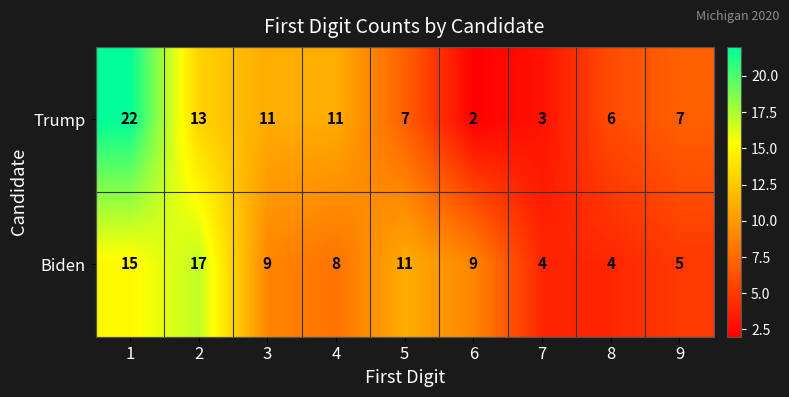

What is the smallest value displayed?

2